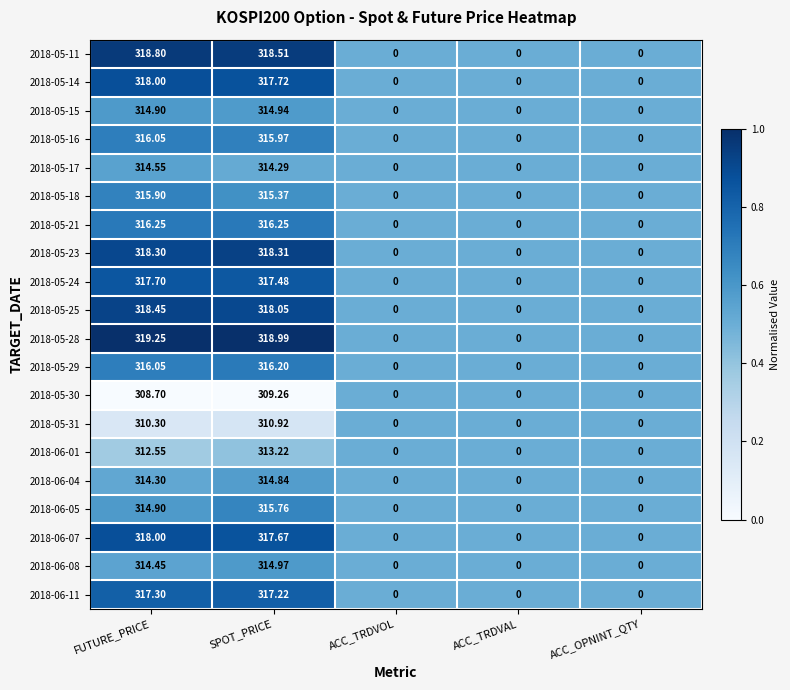

Which label corresponds to the largest value in the chart?

FUTURE_PRICE